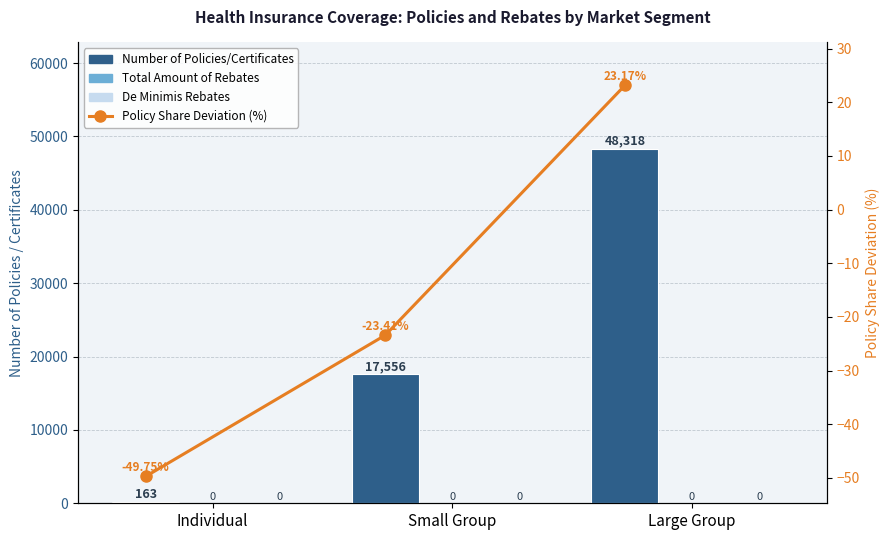

How many data points does each series have?

3